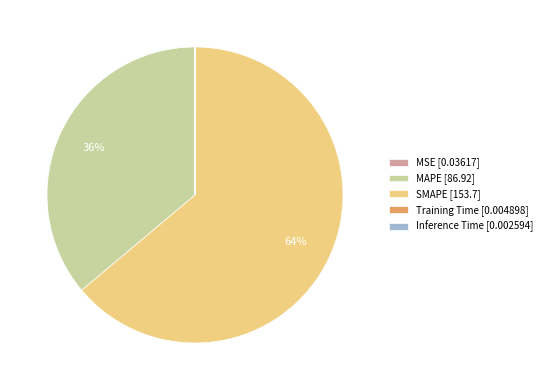

Is there any slice that represents more than half of the pie?

Yes